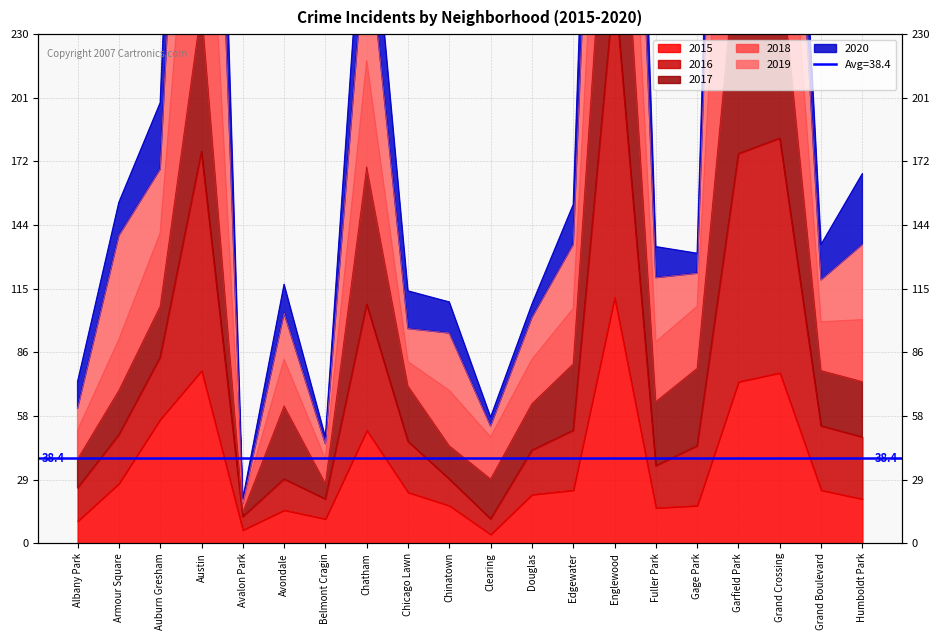

What is the label of the 9th point from the right?

Douglas